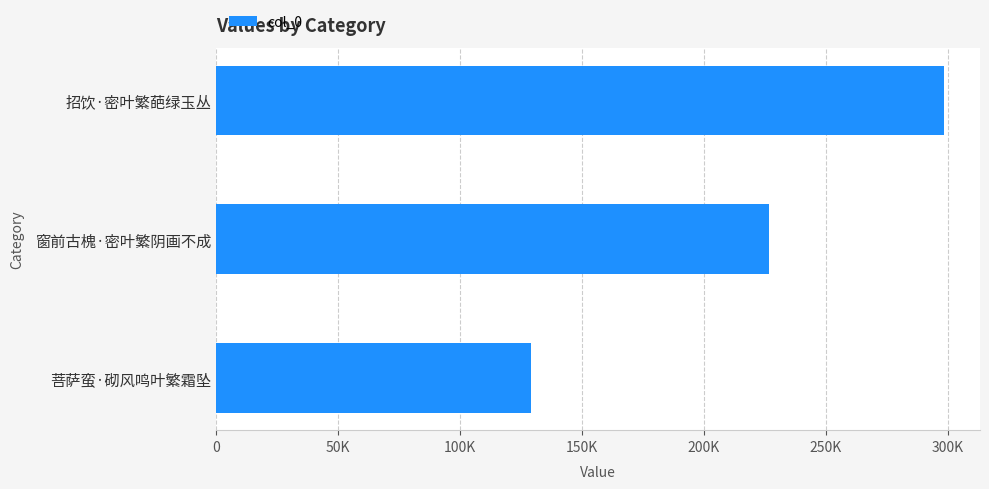

What is the difference between the maximum and minimum values?

169289